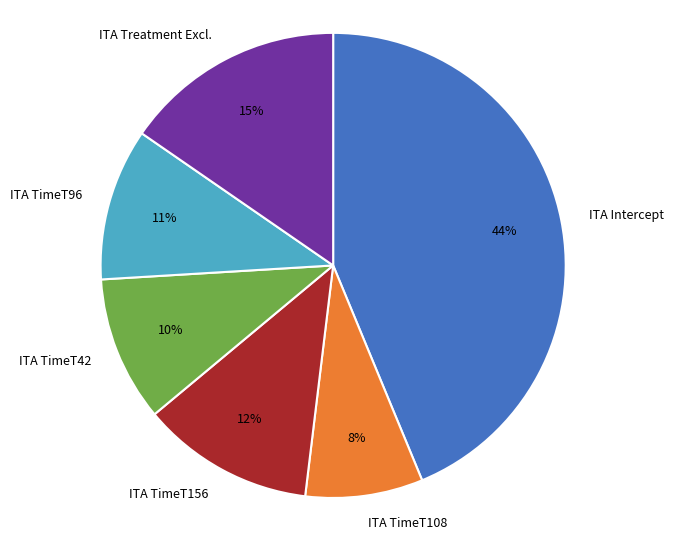

To the nearest percent, what is the difference between the largest and smallest slice percentages?

36%